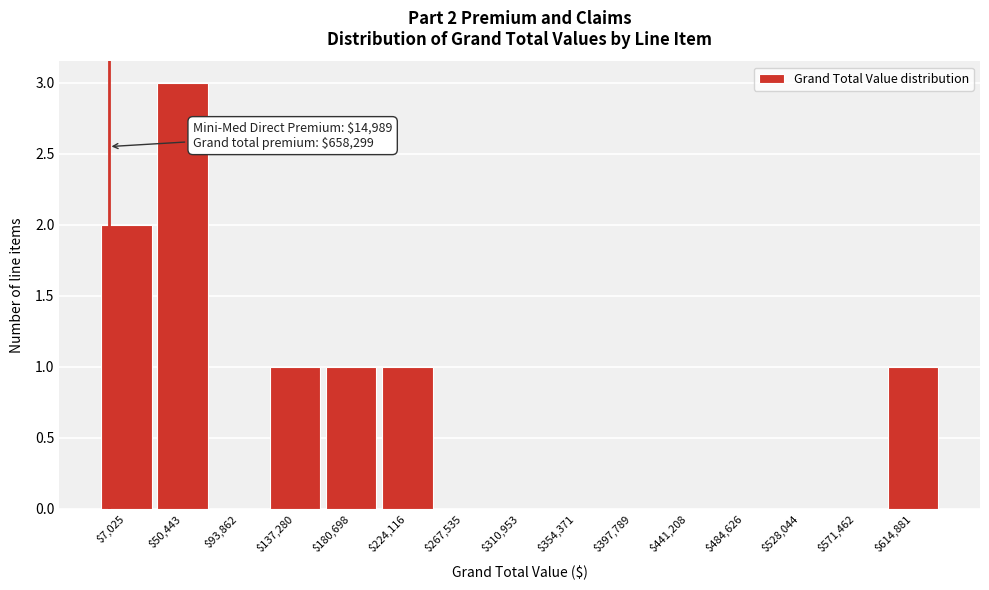

The chart shows a value of 2 at $441,208. True or false?

False